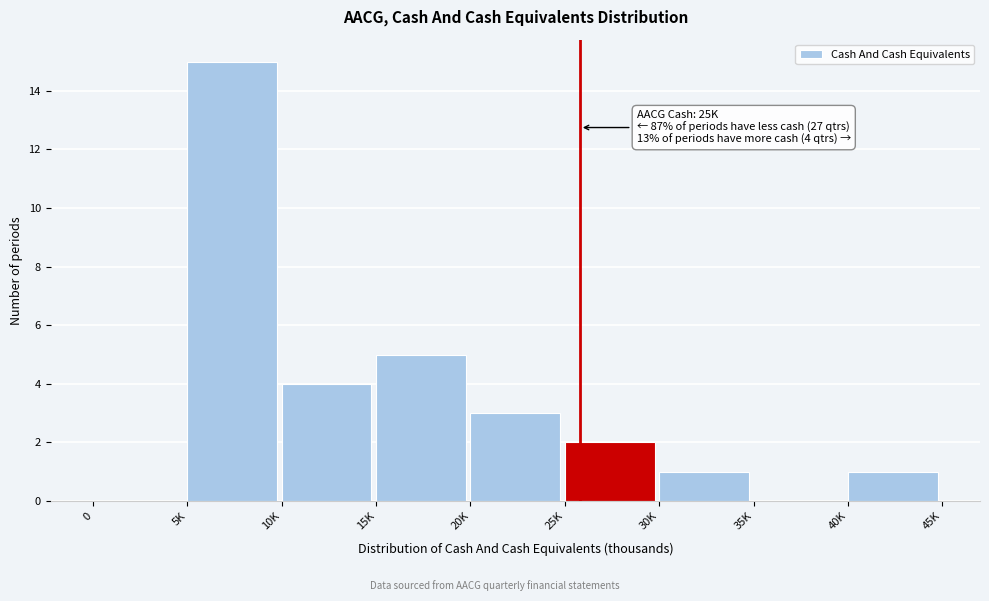

Reading left to right, transcribe all the data shown in this chart.

0=0	5K=15	10K=4	15K=5	20K=3	25K=2	30K=1	35K=0	40K=1